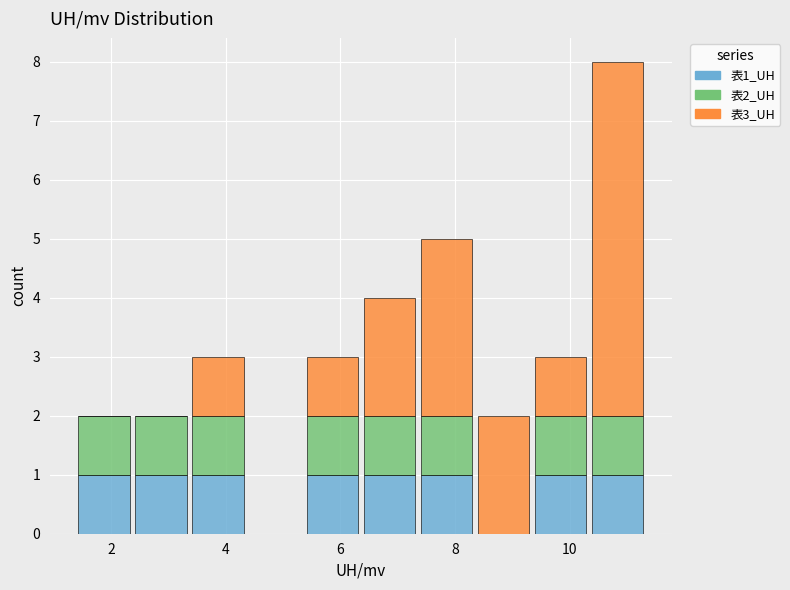

Reading left to right, transcribe this chart: for each stacked bar, give the range it covers on the x-axis and its total height. Neither the bar edges nor the heights are printed on the chart, so give them approximately, as read against the axes.

1.4 to 2.4: 2
2.4 to 3.4: 2
3.4 to 4.4: 3
4.4 to 5.4: 0
5.4 to 6.4: 3
6.4 to 7.4: 4
7.4 to 8.4: 5
8.4 to 9.4: 2
9.4 to 10.4: 3
10.4 to 11.4: 8